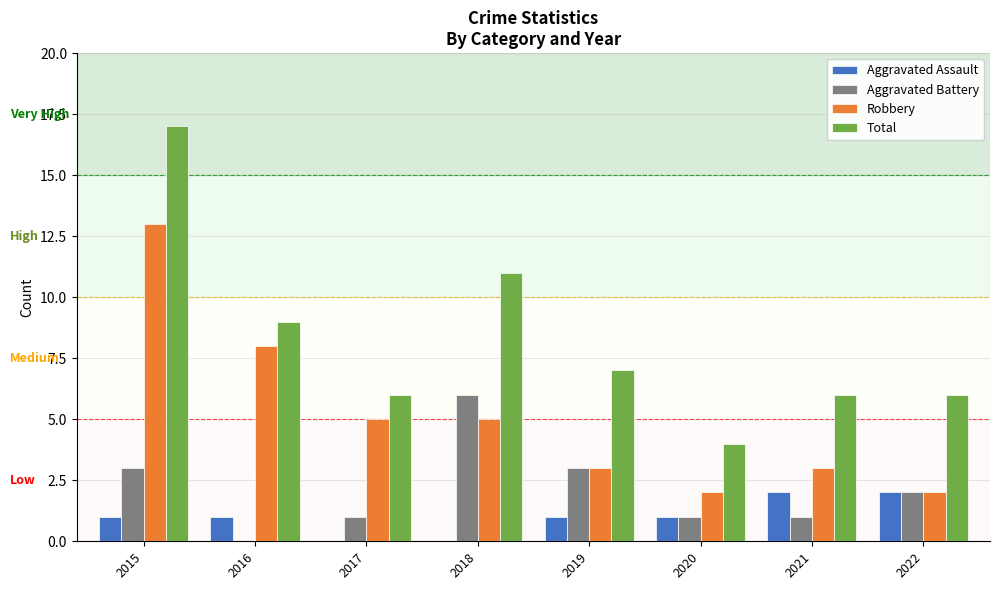

How many data points does each series have?

8